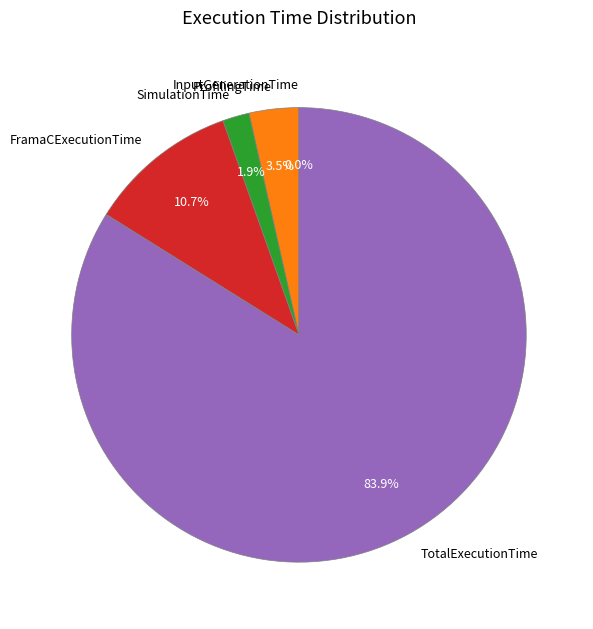

To the nearest percent, what is the average slice percentage?

20%